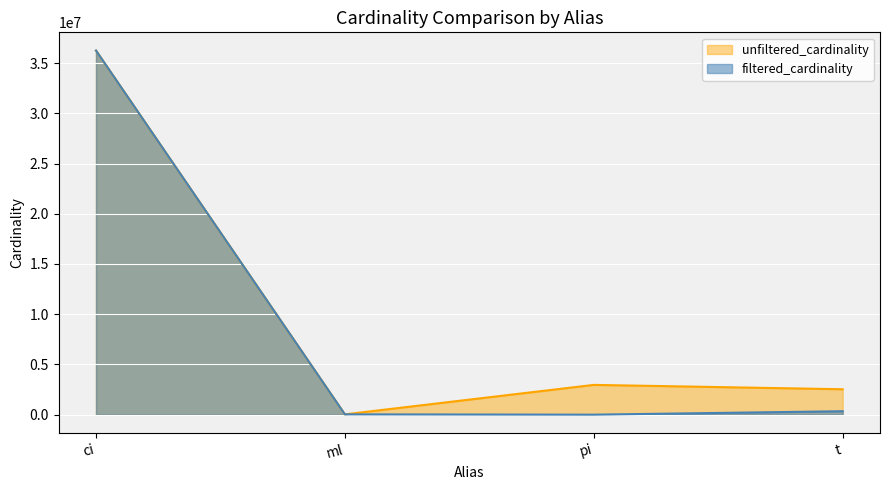

True or false: unfiltered_cardinality and filtered_cardinality cross at least once.

False